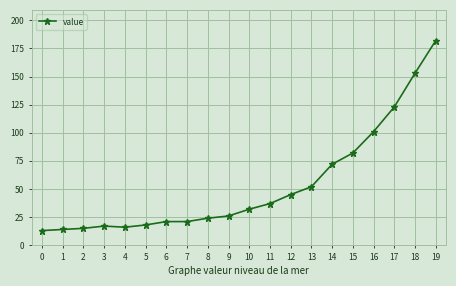

What is the greatest value displayed?

182